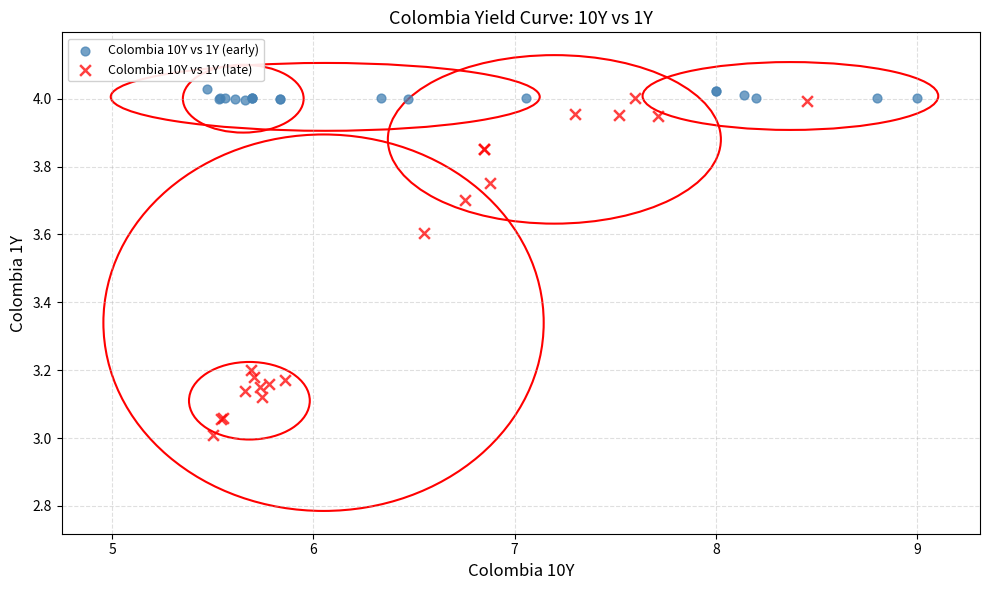

Which series has the largest Y range (max minus min)?

Colombia 10Y vs 1Y (late)